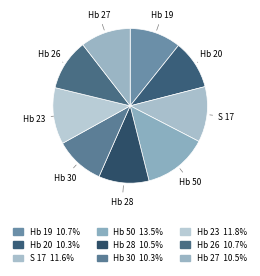

What is the ratio of the value at Hb 19 to the value at S 17?

0.9